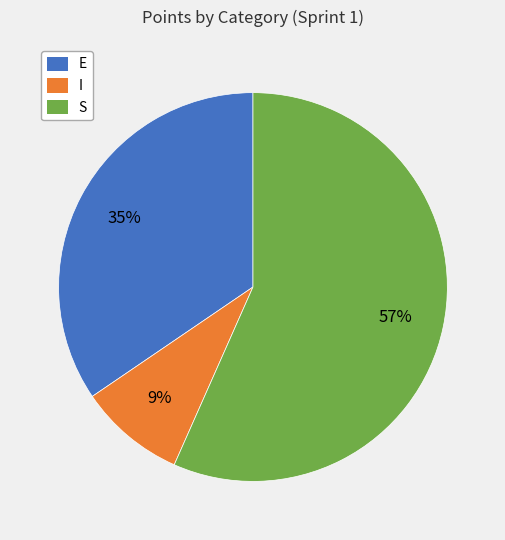

How many segments does this pie chart have?

3